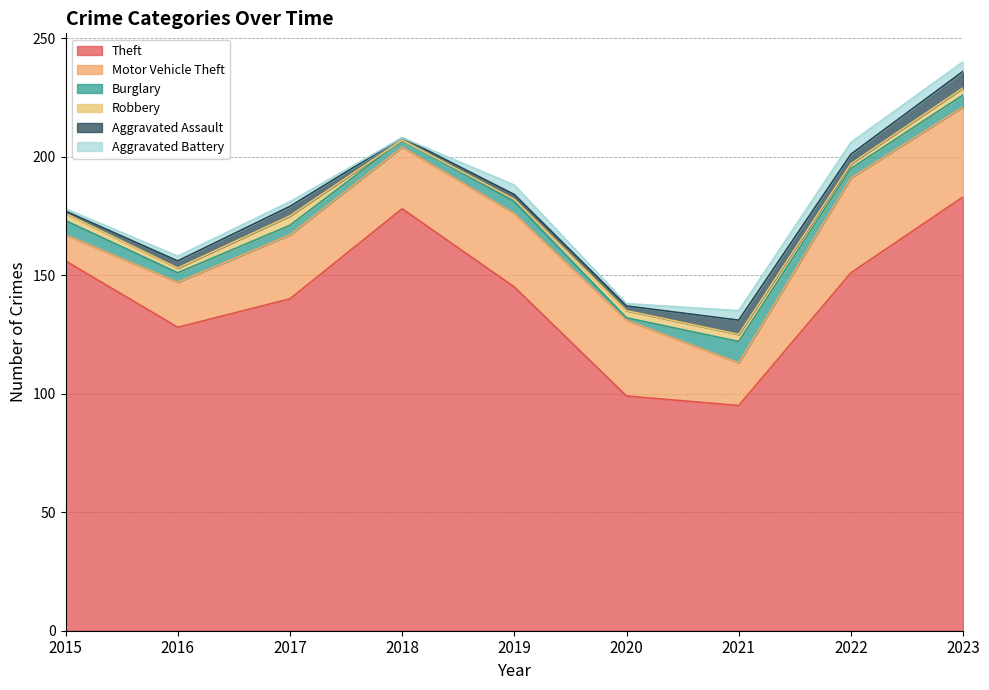

The Aggravated Assault series shows 7 at 2023. True or false?

True